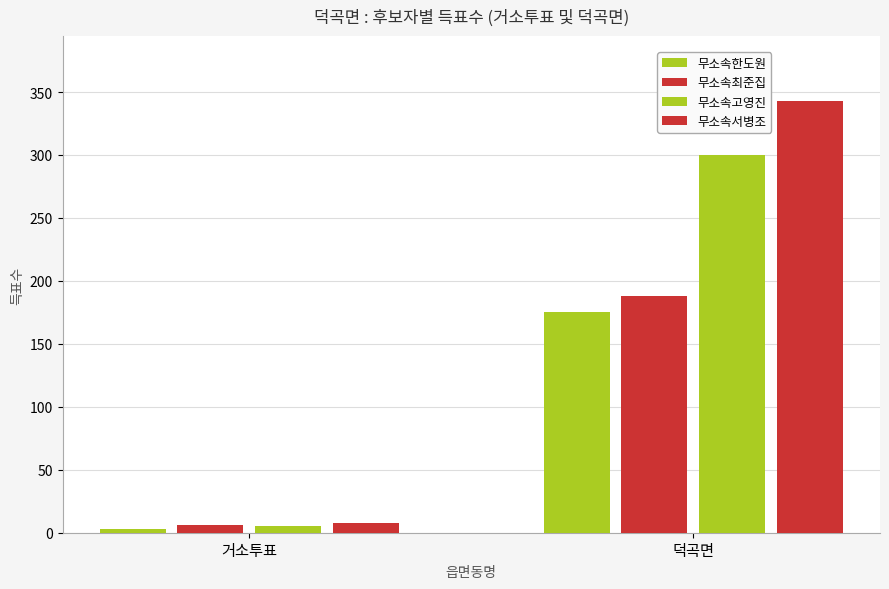

What is the maximum value for 무소속최준집?

188